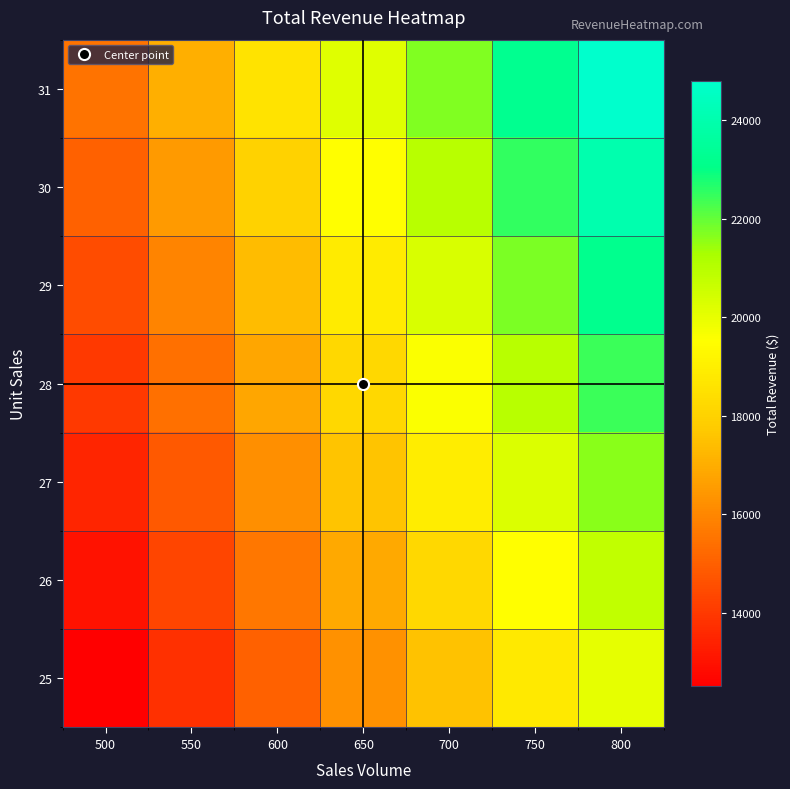

What is the total value across all series at 700?

137200